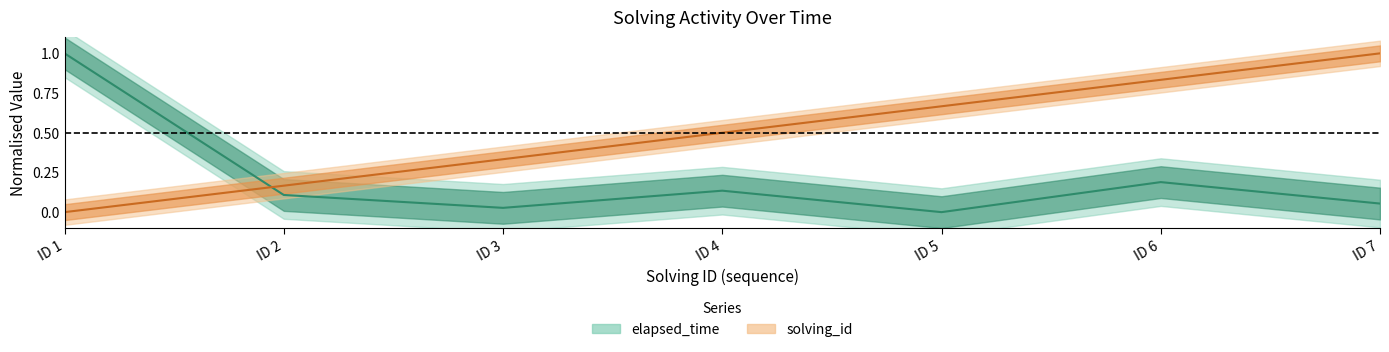

At which label does elapsed_time reach its peak?

ID 1